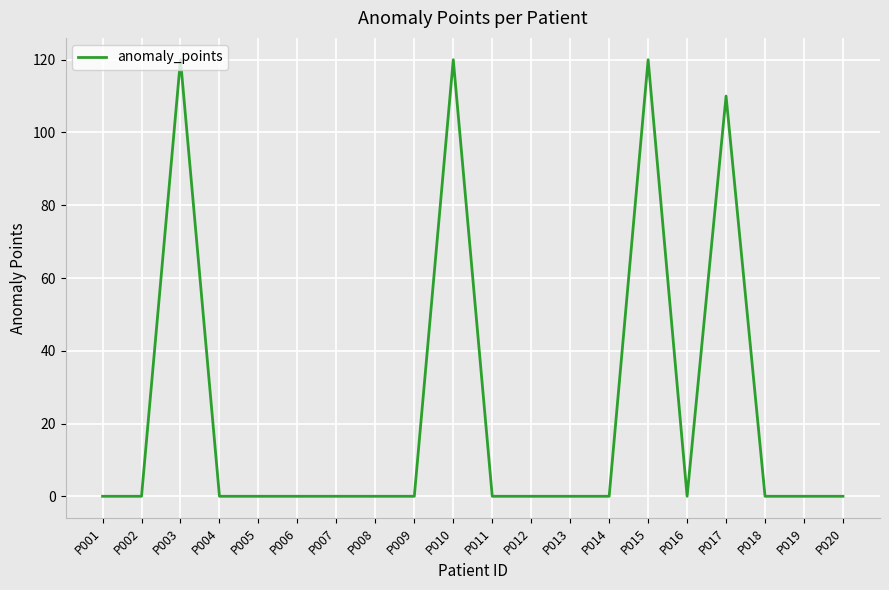

What is the average value?

24